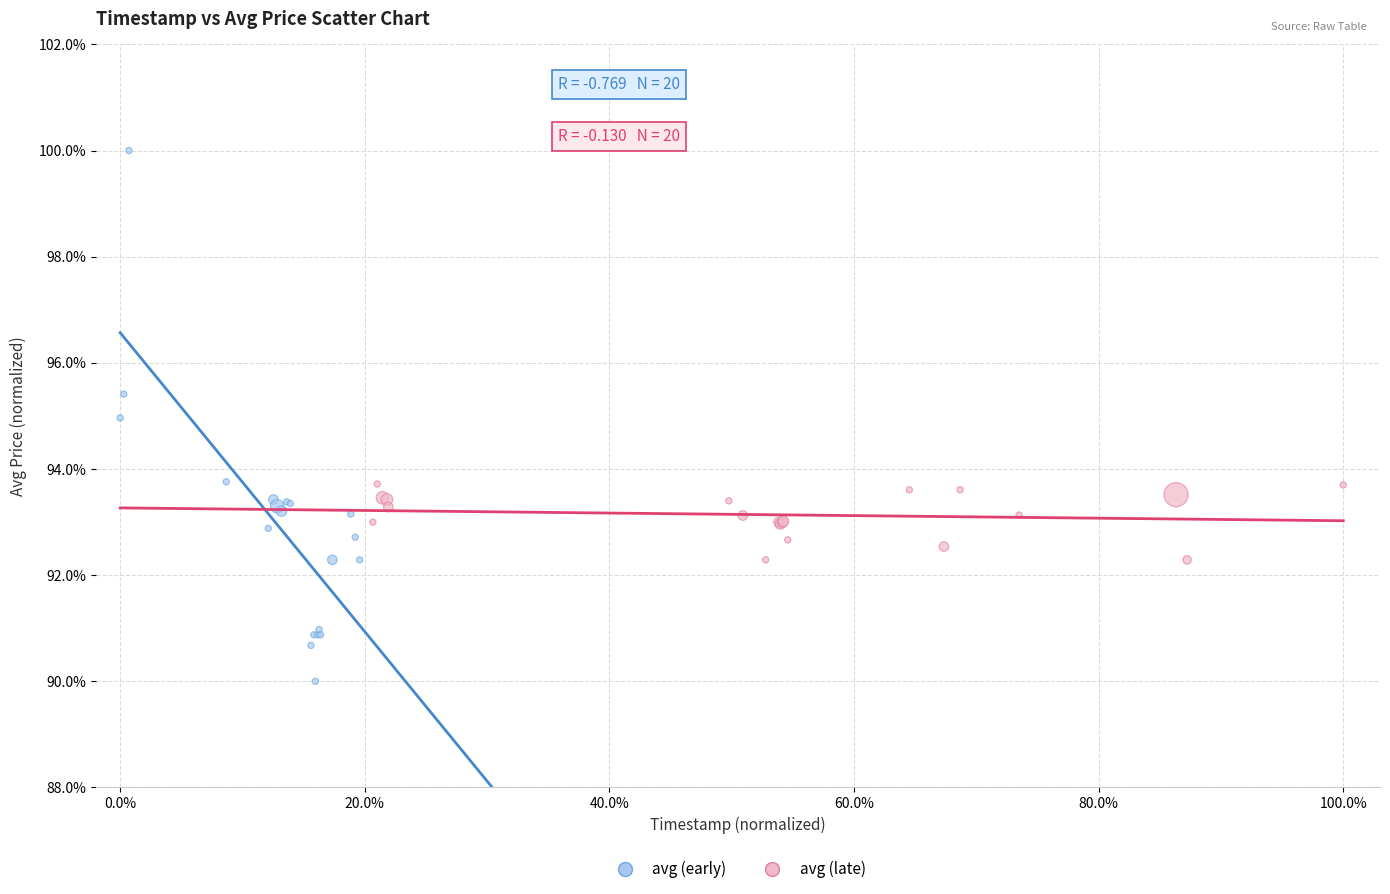

Which series has the widest spread of Y values?

avg (early)